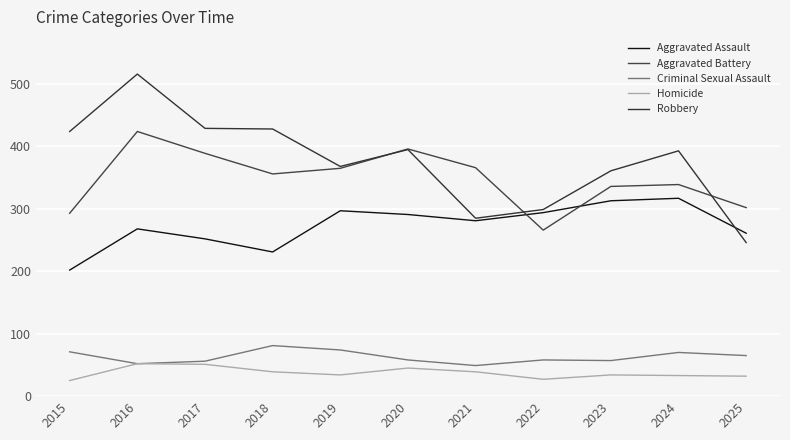

Which series has the largest range (max minus min)?

Robbery